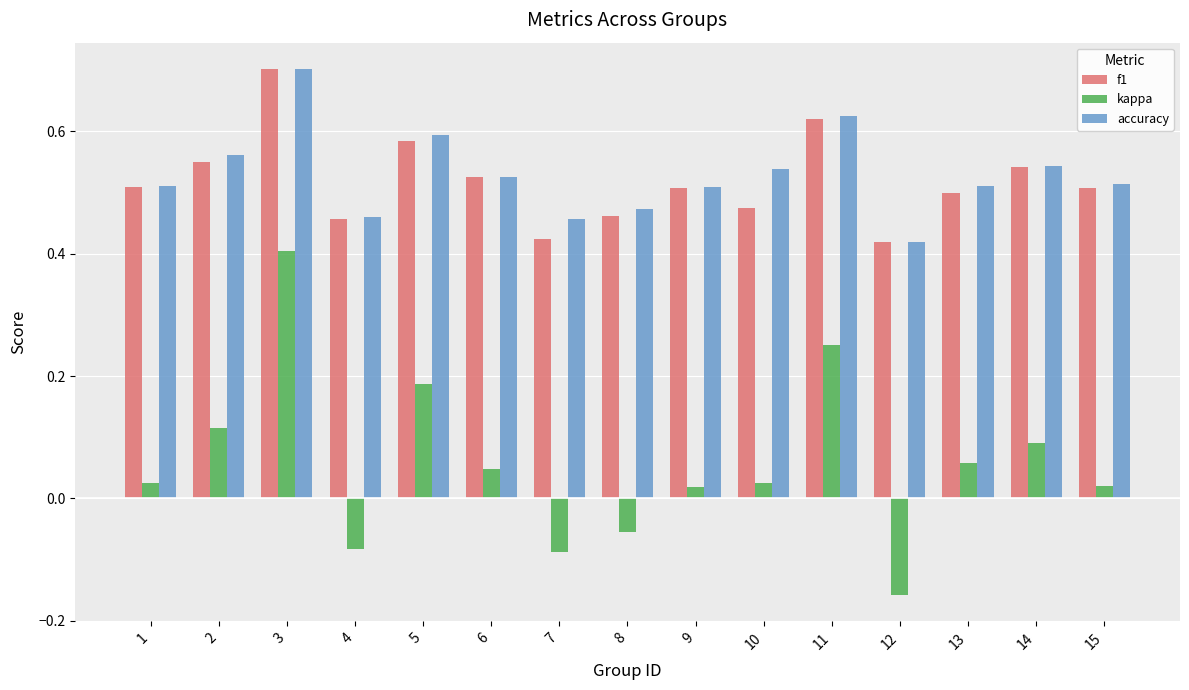

What is the sum of the accuracy values at 5 and 10?

1.1